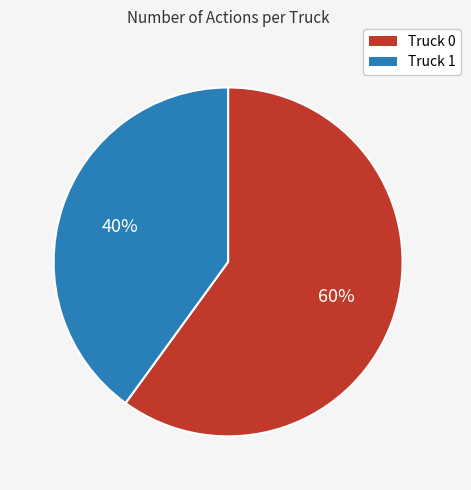

Which has a higher value, Truck 0 or Truck 1?

Truck 0